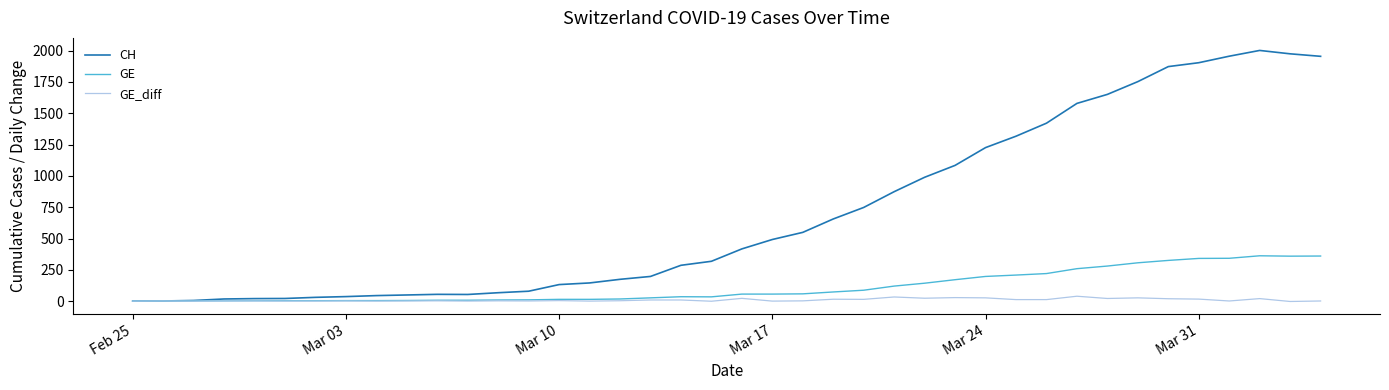

Which series has the largest total across all categories?

CH